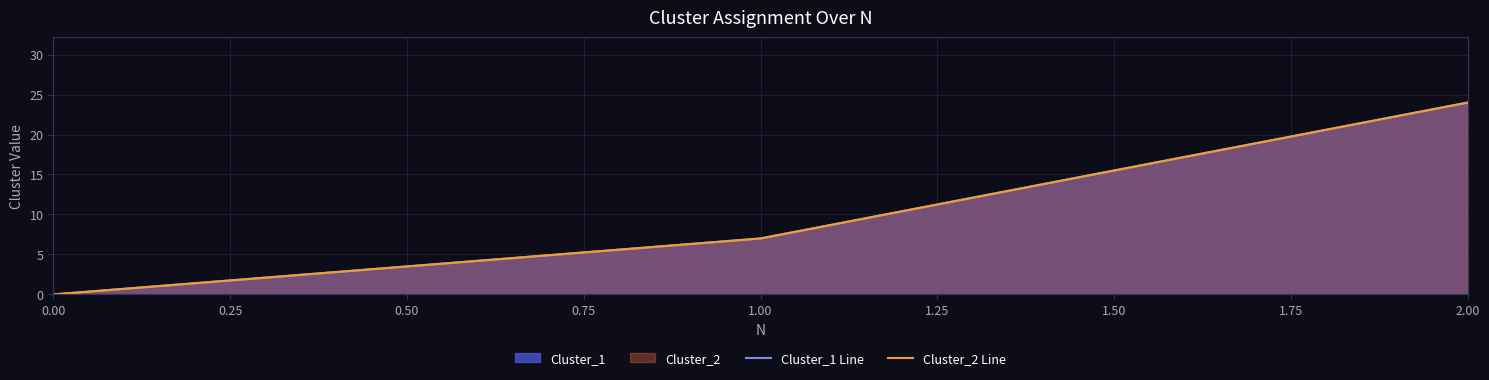

What is the value of the Cluster_2 Line point at the 2nd from the left?

7